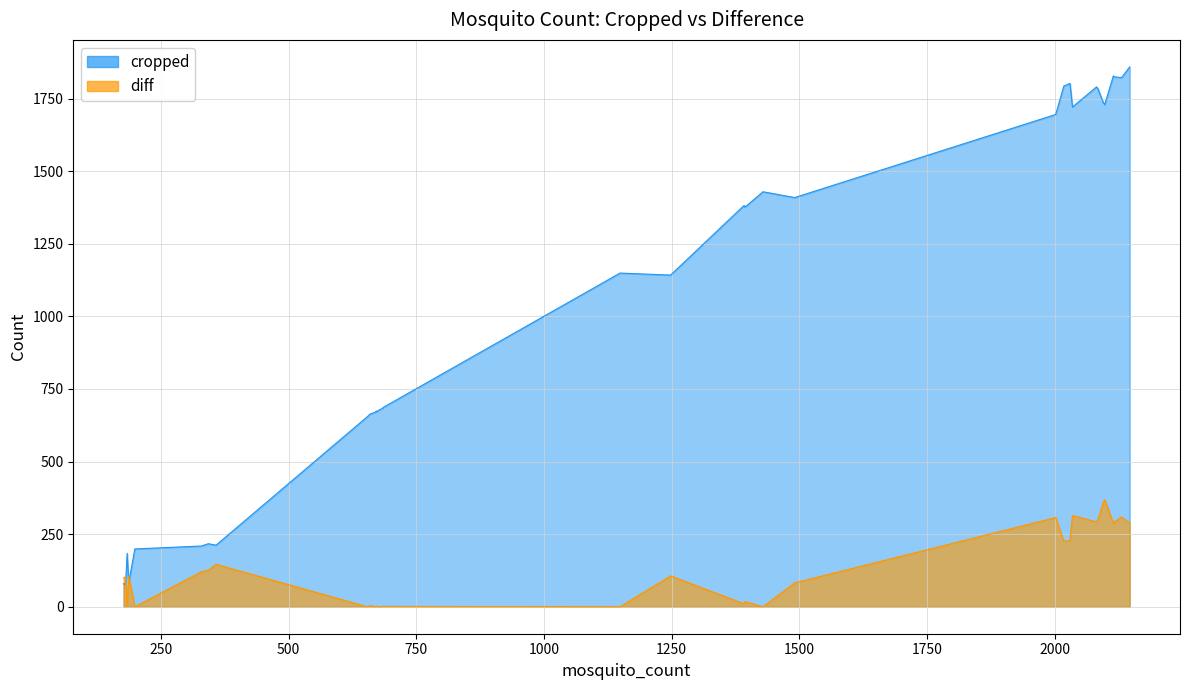

What is the value of the diff point at the 16th from the left?

314